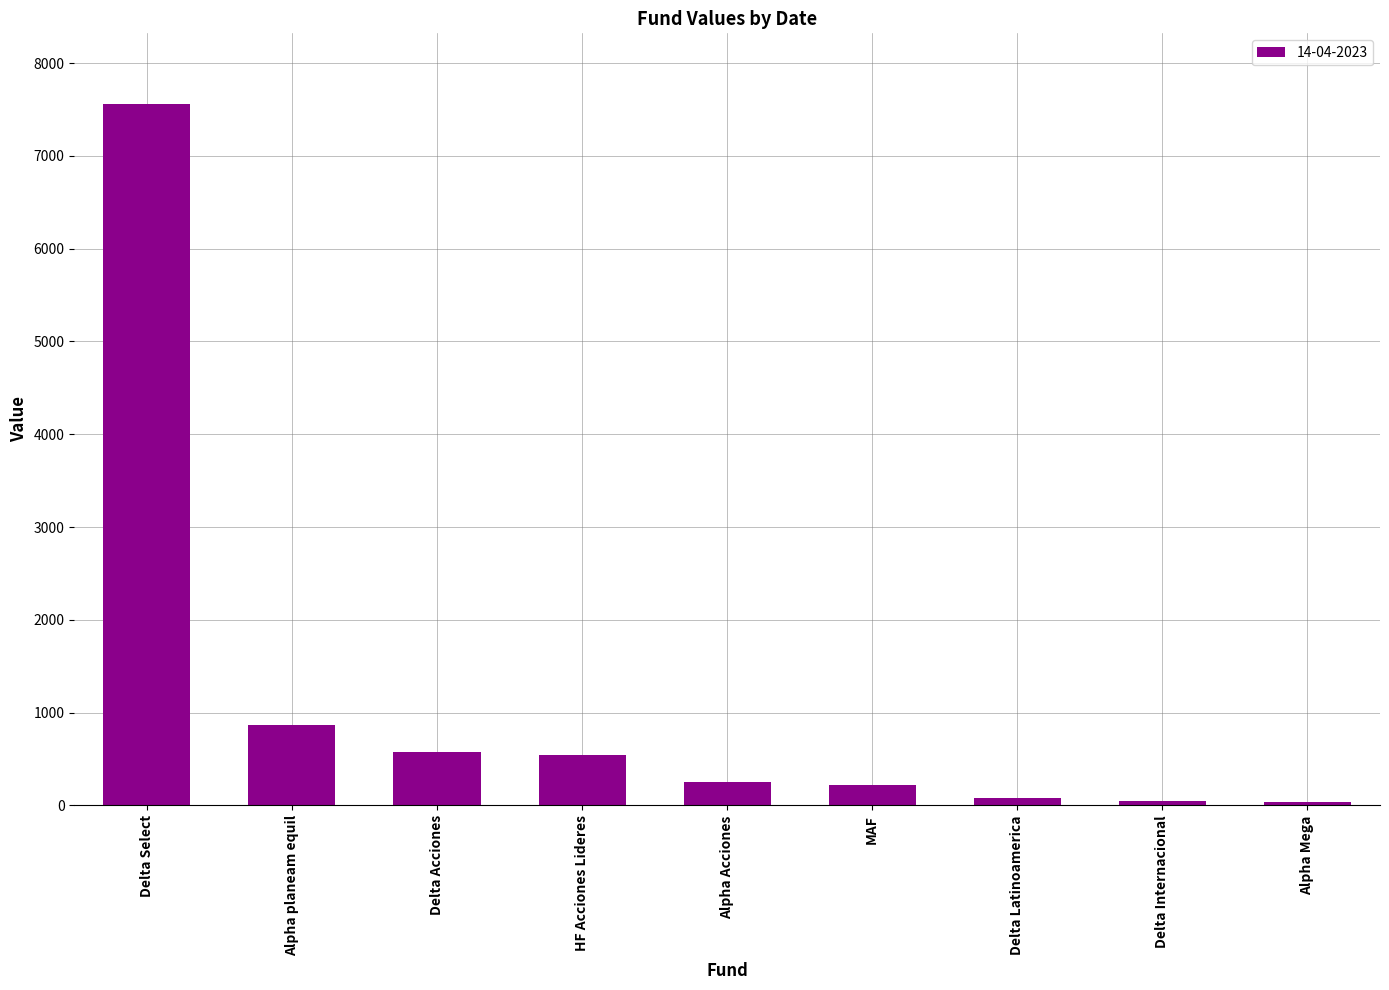

What is the maximum value shown in the chart?

7563.9